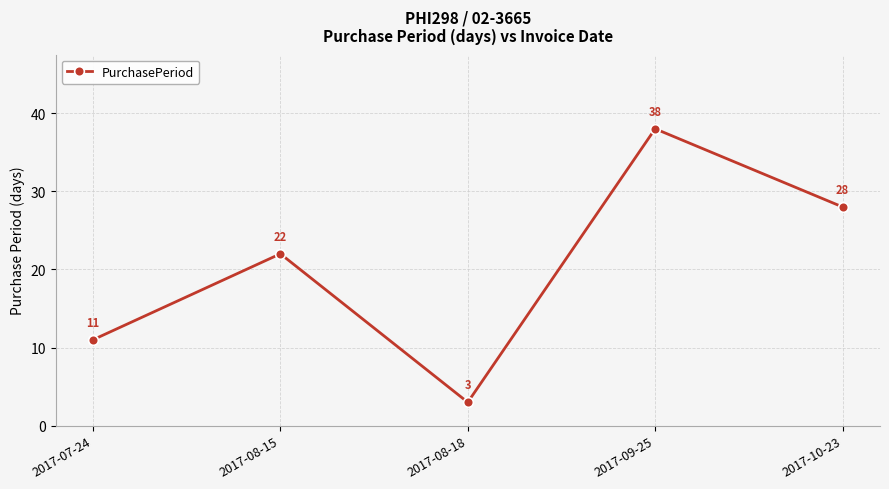

What is the label of the 3rd point from the left?

2017-08-18